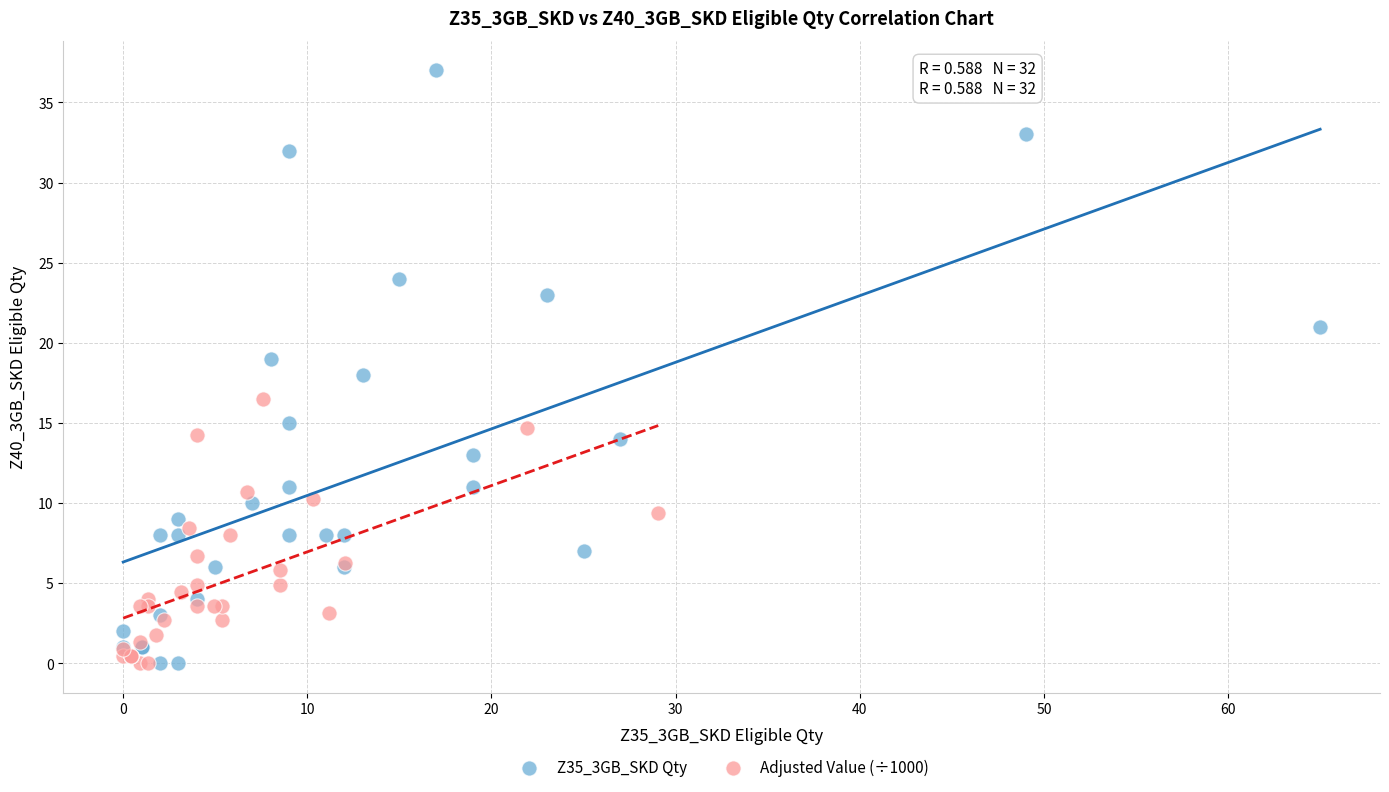

Which series has the largest Y range (max minus min)?

Z35_3GB_SKD Qty